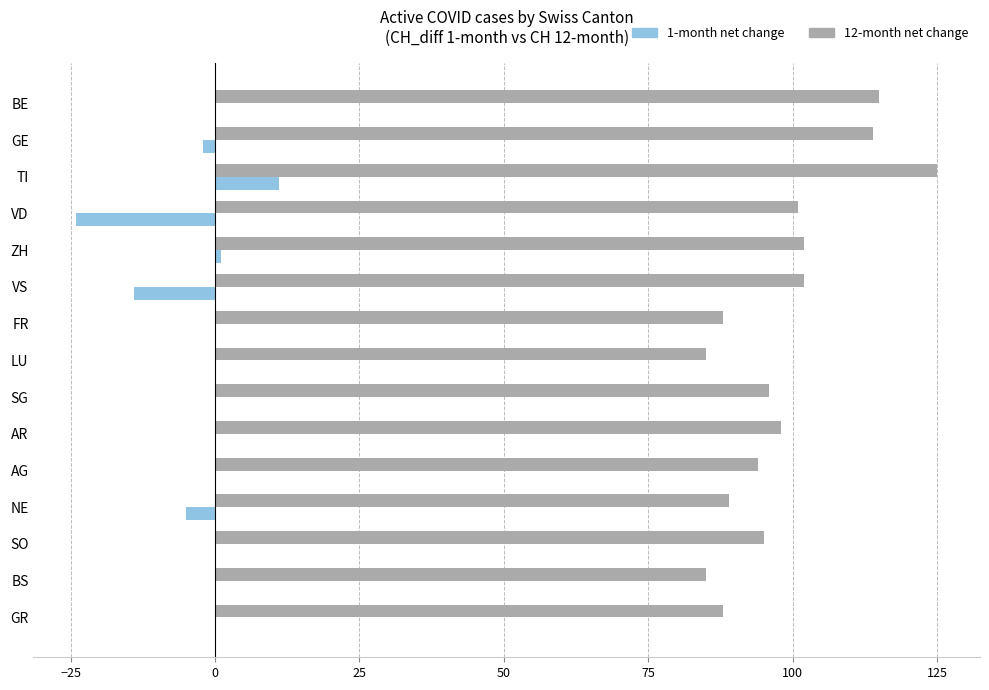

What is the total value across all series at NE?

84